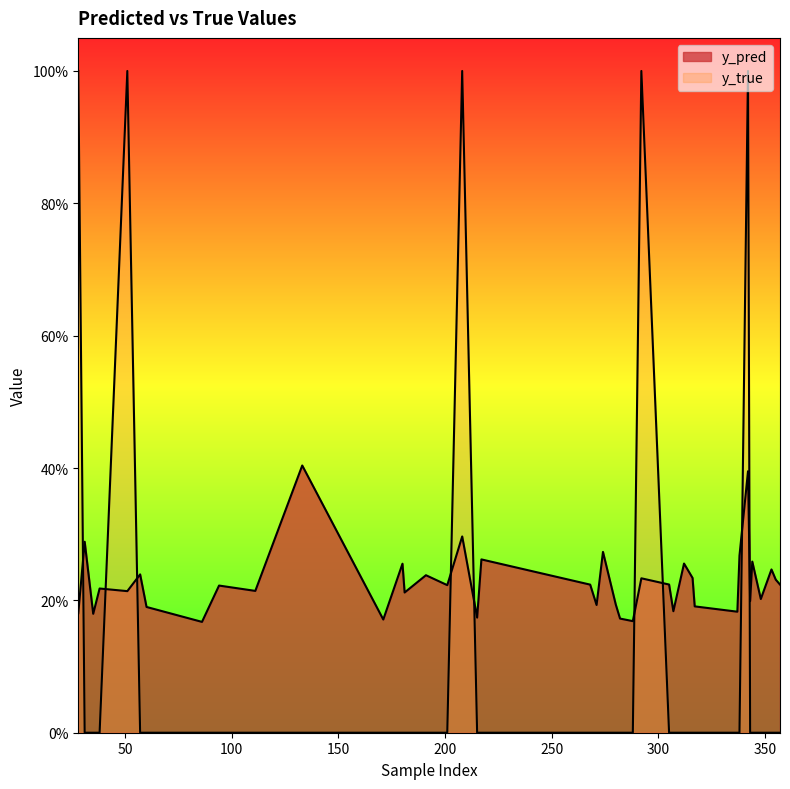

What is the difference between the maximum and minimum values in the y_true series?

1.0